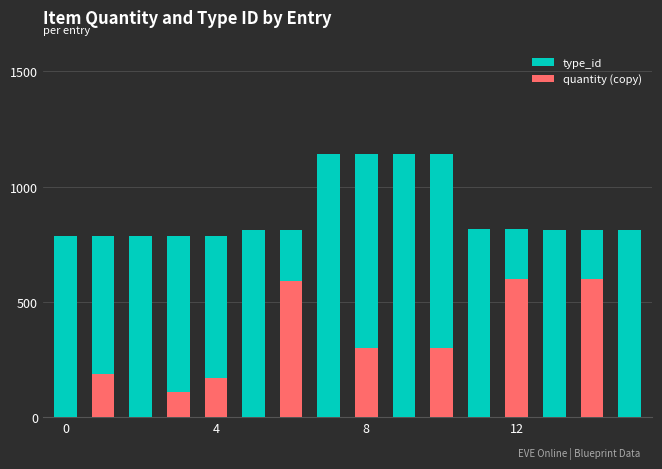

What are all the series names shown in the legend?

type_id, quantity (copy)